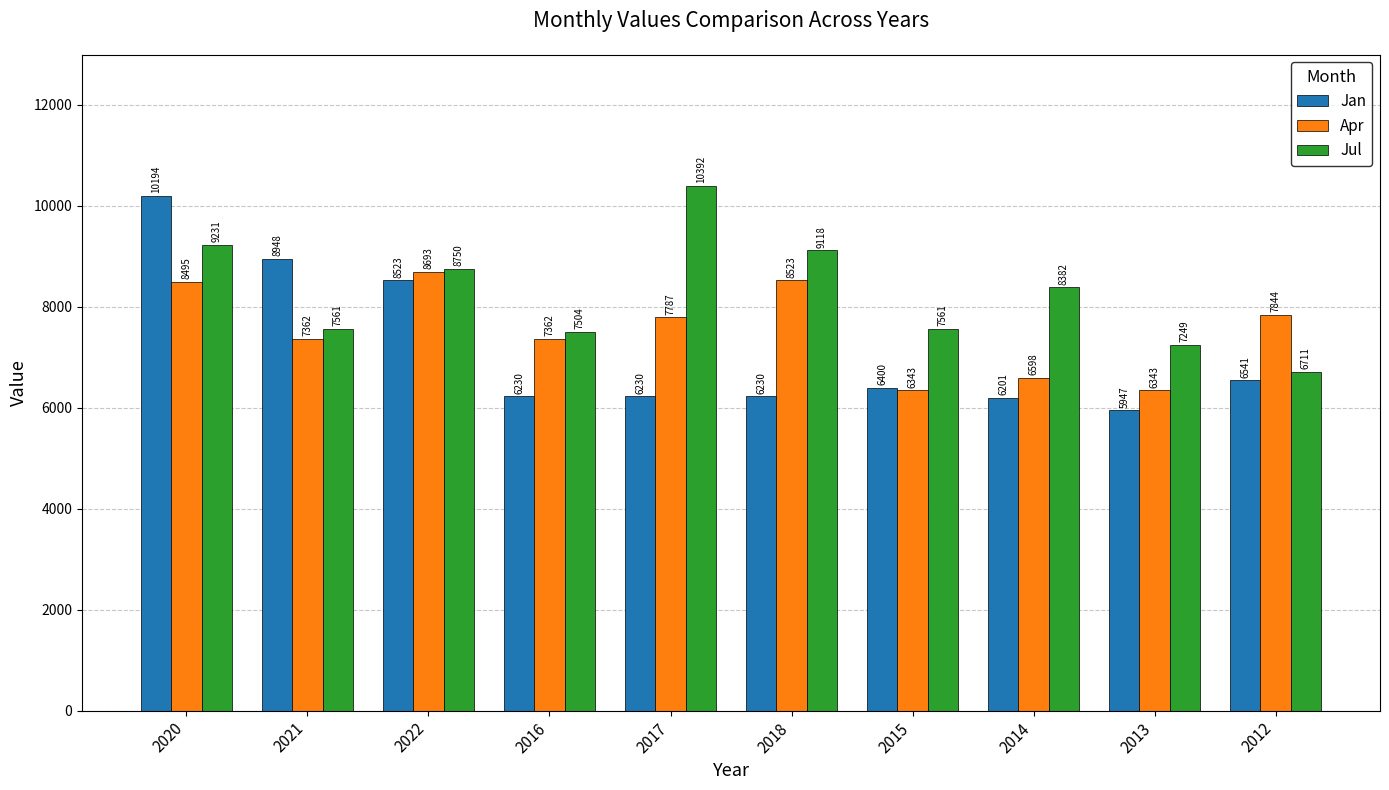

What are all the series names shown in the legend?

Jan, Apr, Jul